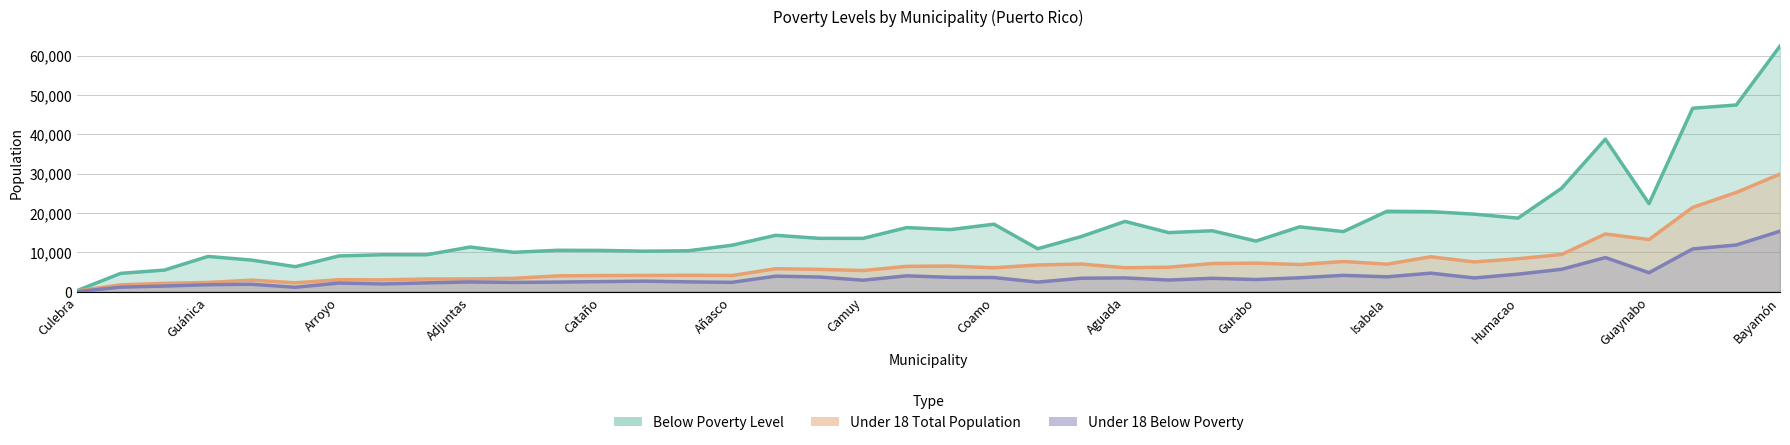

The value of Below Poverty Level at 25 is 15031. True or false?

True